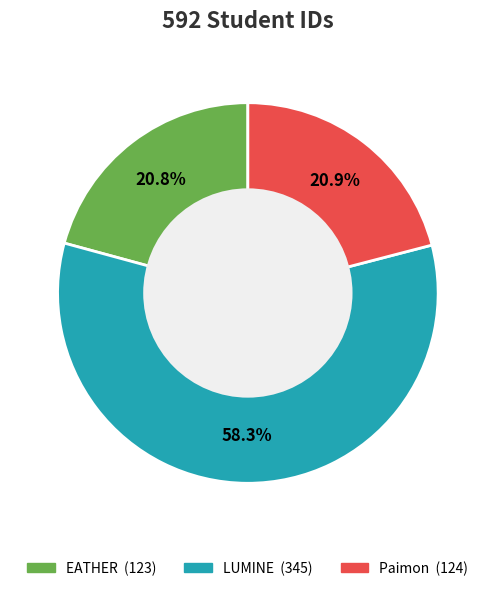

True or false: Paimon accounts for 29% of the total.

False